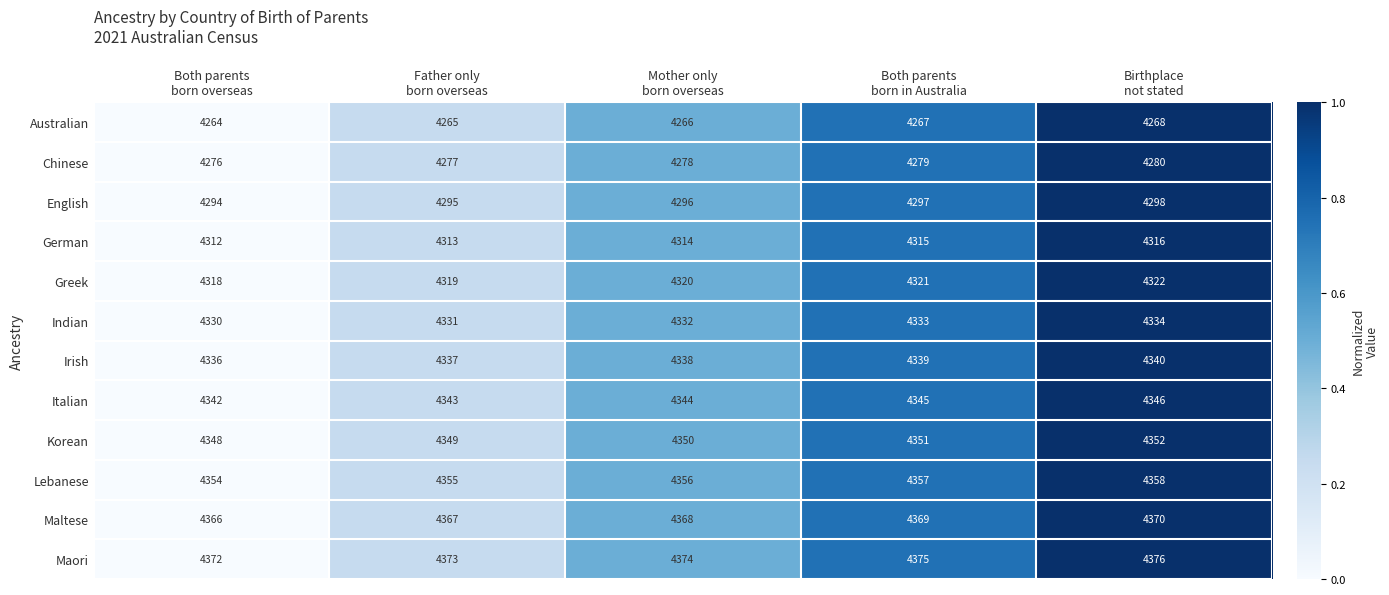

What is the minimum value shown in the chart?

4264